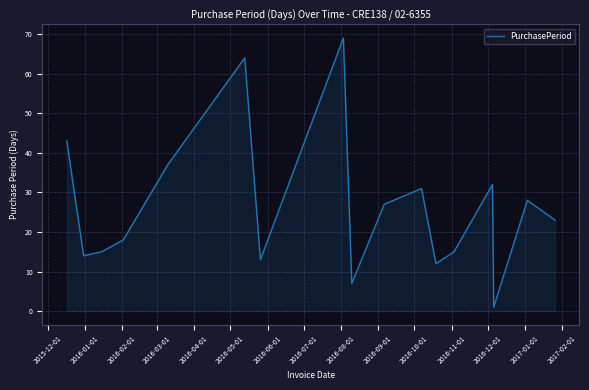

What is the difference between the maximum and minimum values?

68